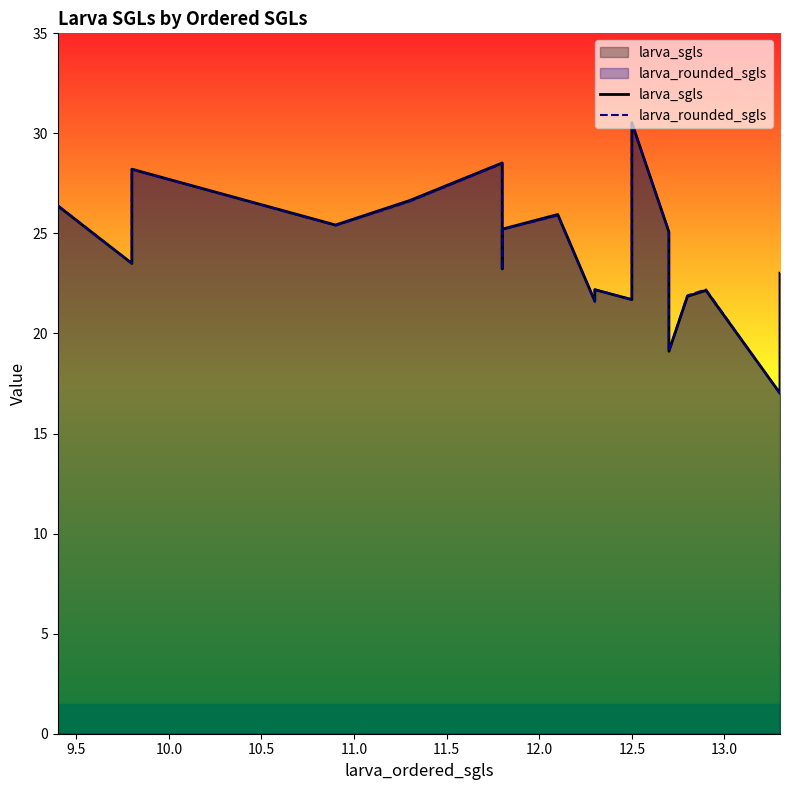

List the series in order of their overall mean, highest first.

larva_sgls, larva_rounded_sgls